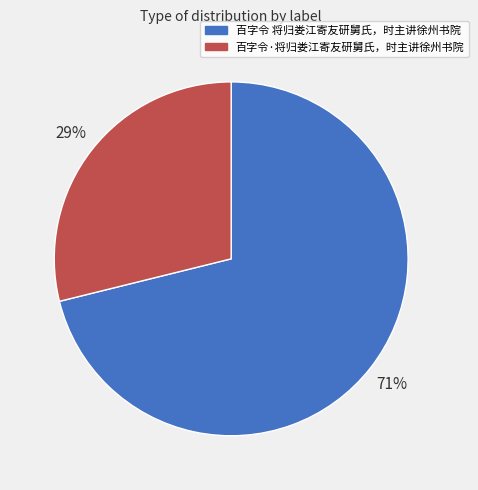

Is it true that 百字令 将归娄江寄友研舅氏，时主讲徐州书院 is 71% of the pie?

True